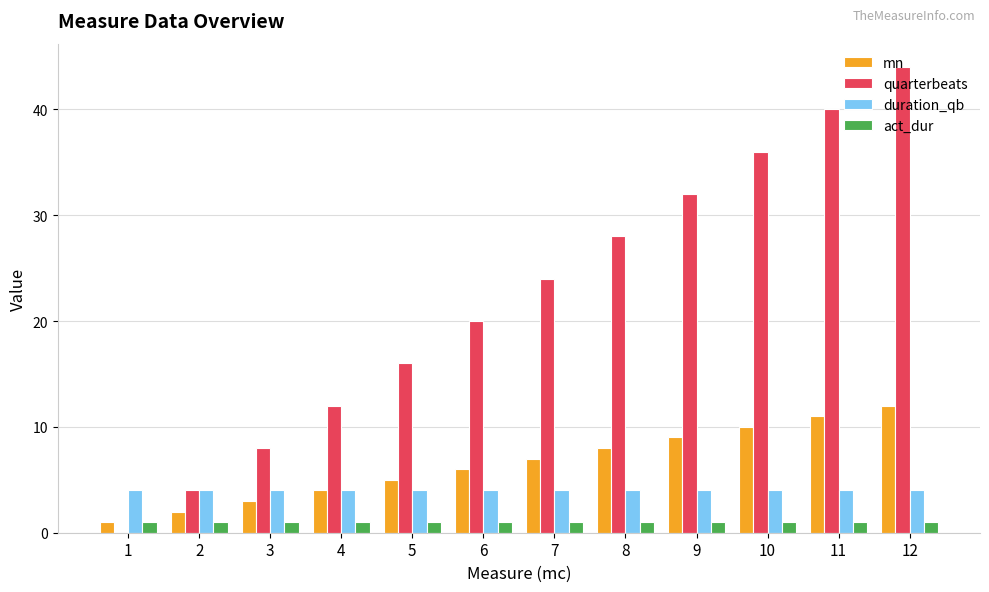

At which label does mn reach its peak?

12